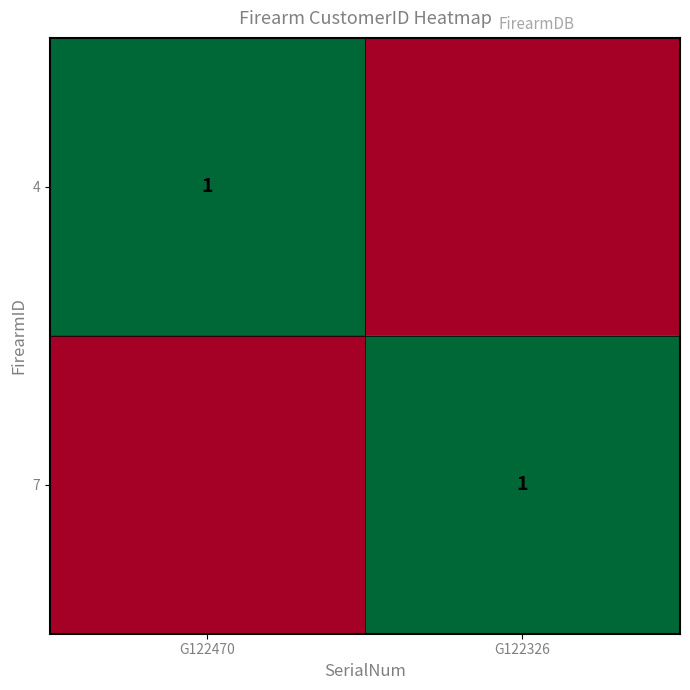

Count the number of data series in this chart.

2